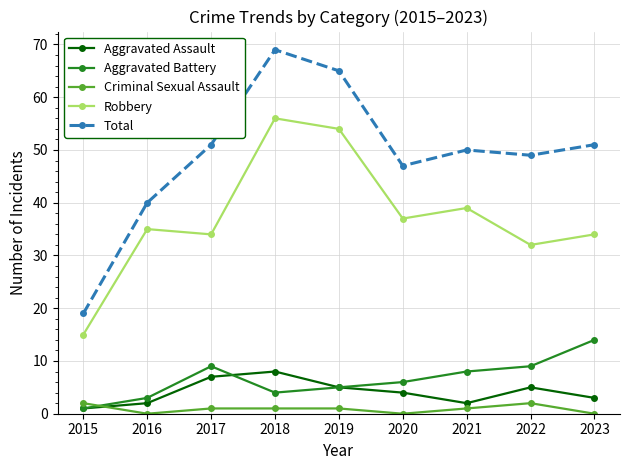

What is the value of the Total point at the 2nd from the left?

40